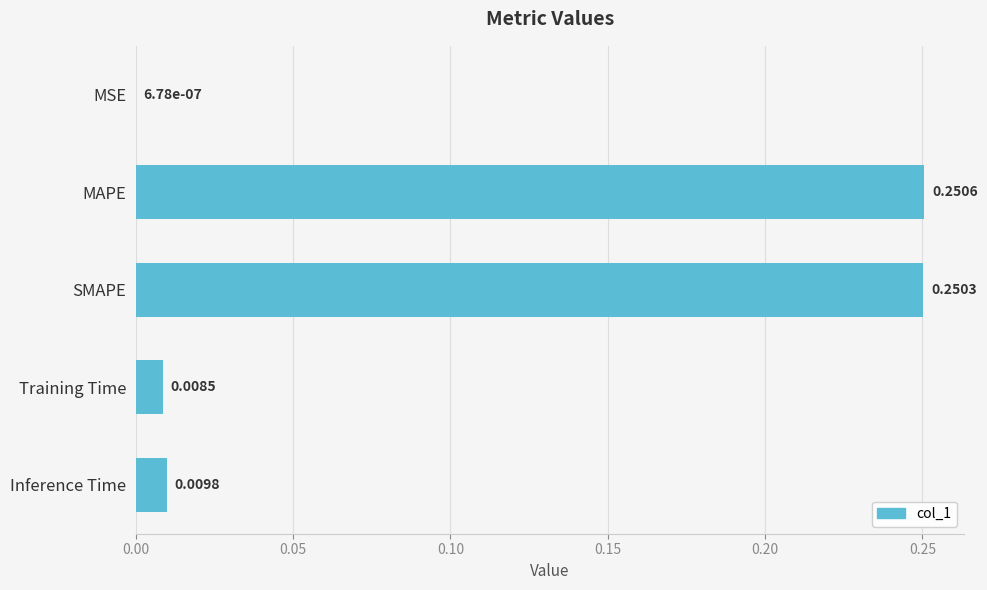

Which label corresponds to the largest value in the chart?

MAPE